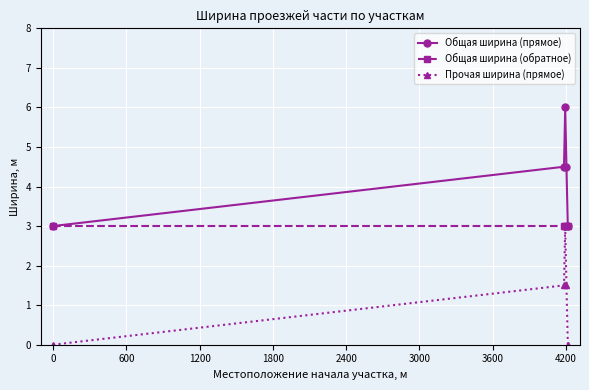

True or false: Общая ширина (прямое) and Прочая ширина (прямое) intersect in this chart.

False